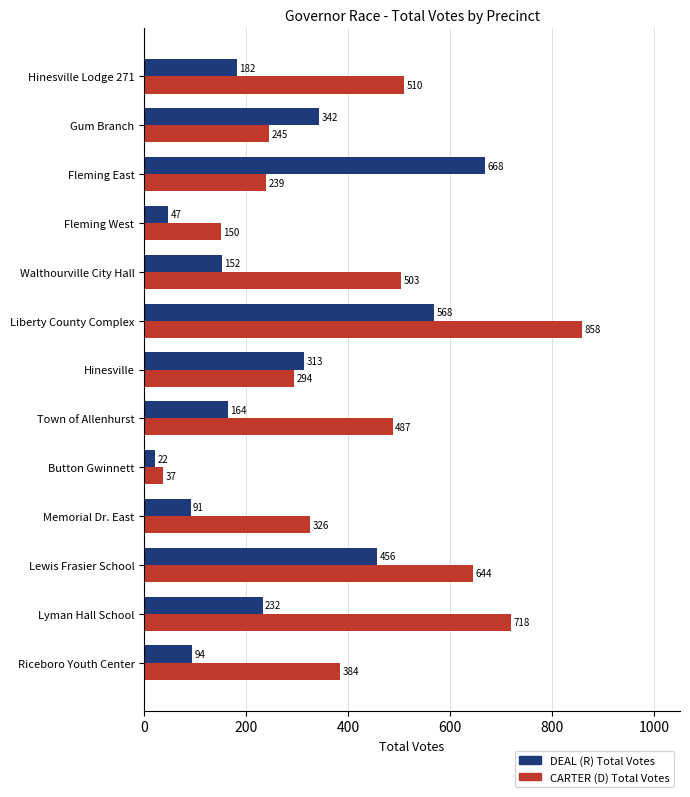

List the labels in order of CARTER (D) Total Votes value, largest first.

Liberty County Complex, Lyman Hall School, Lewis Frasier School, Hinesville Lodge 271, Walthourville City Hall, Town of Allenhurst, Riceboro Youth Center, Memorial Dr. East, Hinesville, Gum Branch, Fleming East, Fleming West, Button Gwinnett